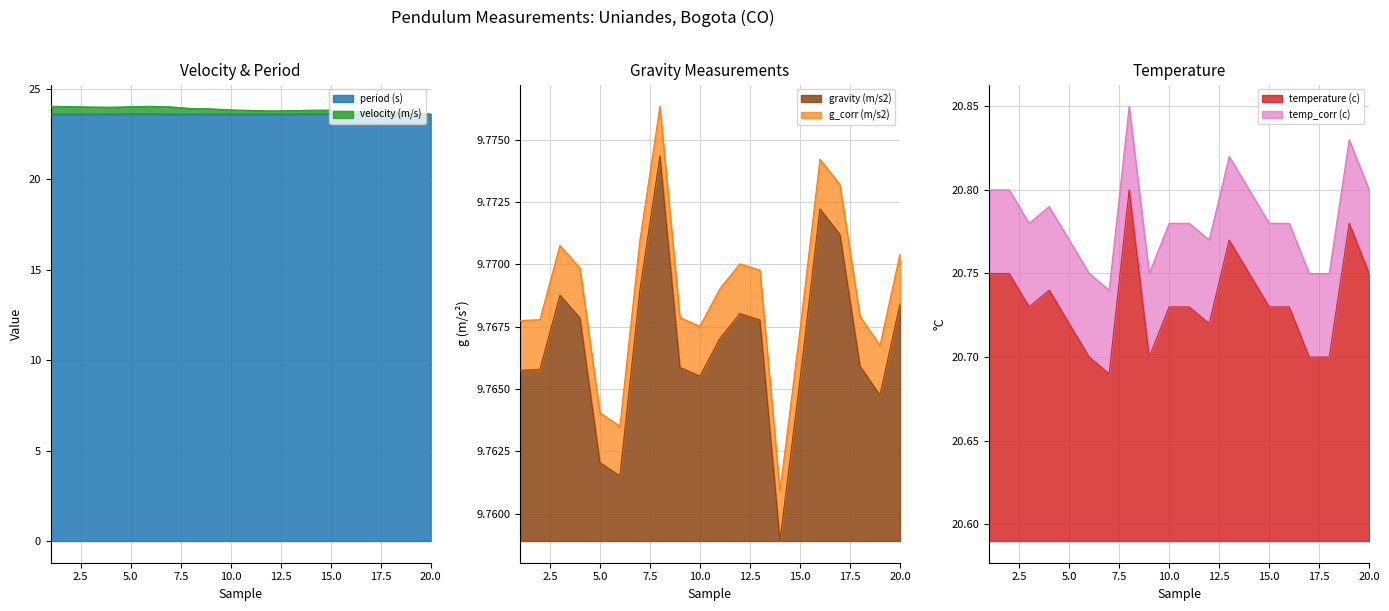

Is it true that period (s) equals 40.1 at 18?

False